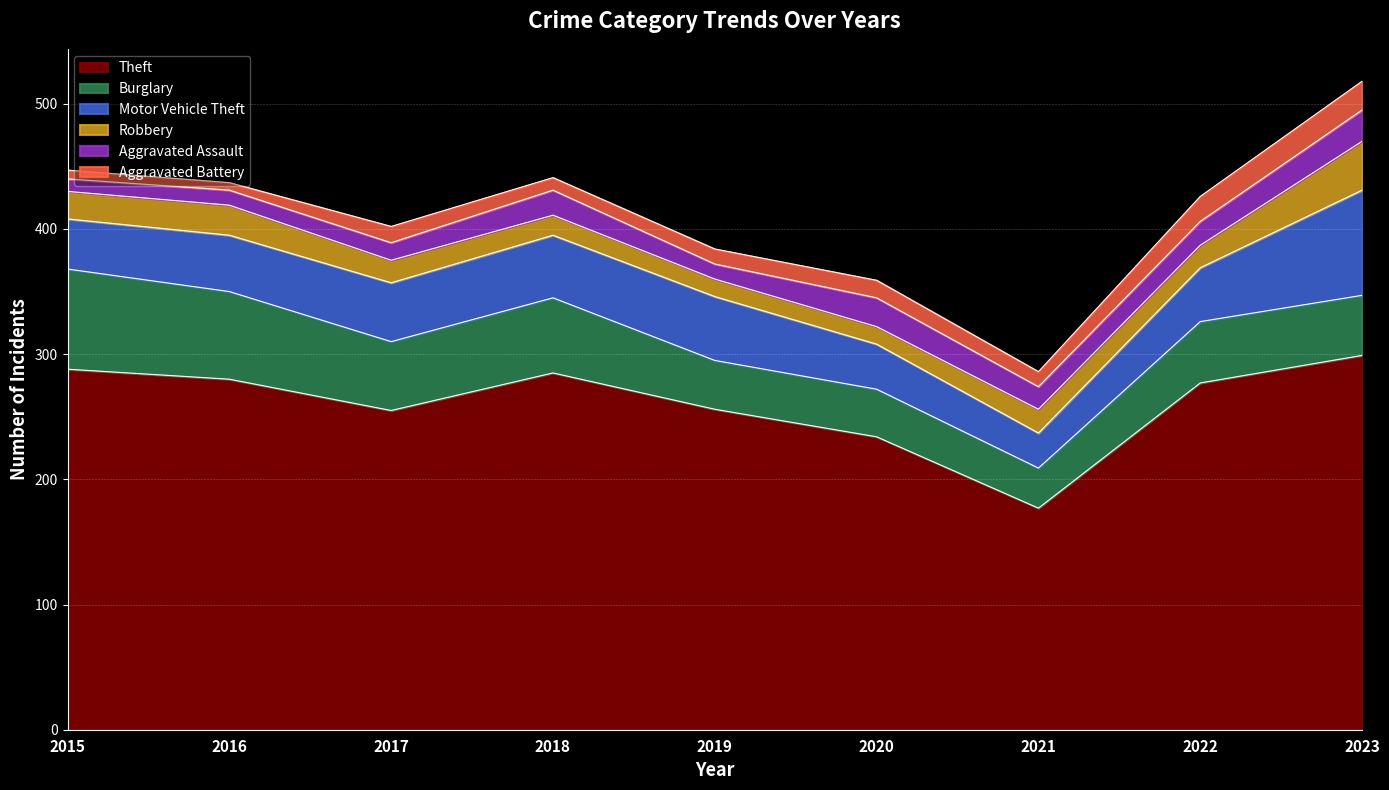

The value of Aggravated Battery at 2023 is 30. True or false?

False